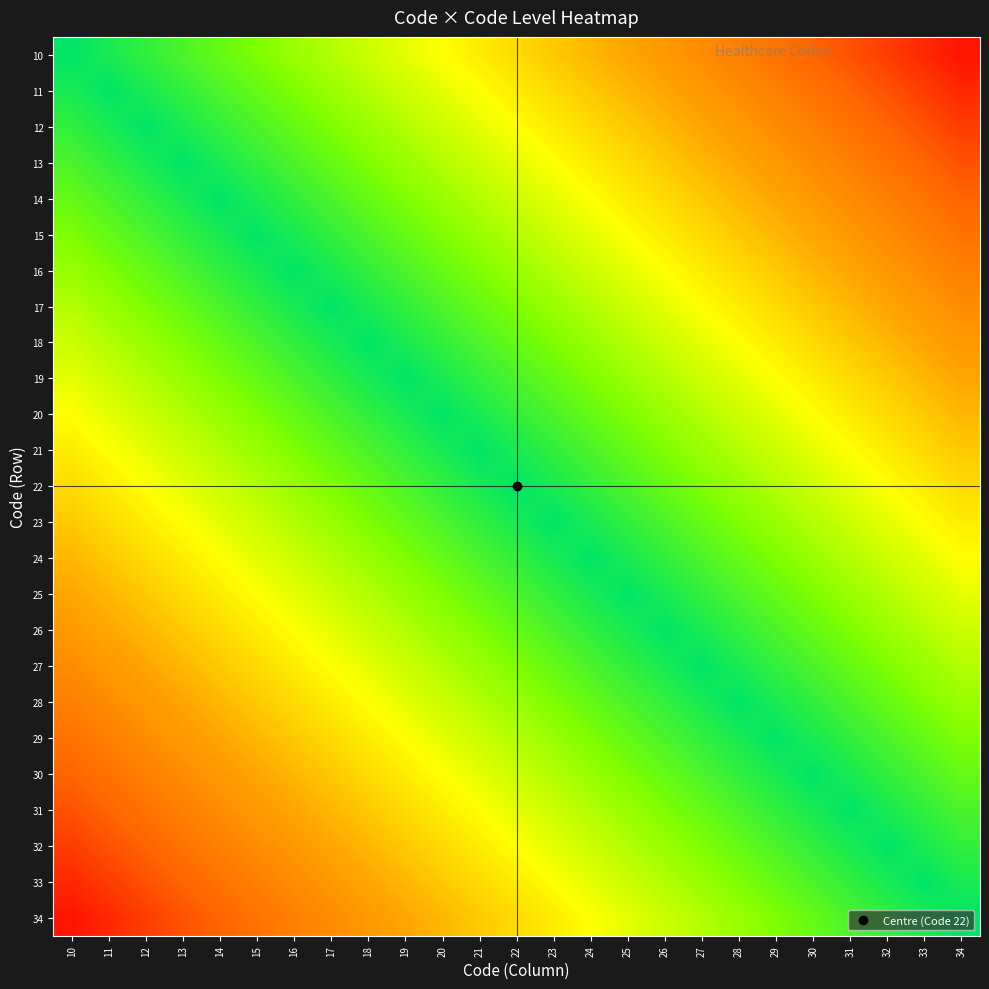

Reading left to right, transcribe all the data shown in this chart.

10: 10=1.0	11=1.0	12=0.9	13=0.9	14=0.8	15=0.8	16=0.8	17=0.7	18=0.7	19=0.6	20=0.6	21=0.6	22=0.5	23=0.5	24=0.4	25=0.4	26=0.4	27=0.3	28=0.3	29=0.2	30=0.2	31=0.2	32=0.1	33=0.1	34=0.0
11: 10=1.0	11=1.0	12=1.0	13=0.9	14=0.9	15=0.8	16=0.8	17=0.8	18=0.7	19=0.7	20=0.6	21=0.6	22=0.6	23=0.5	24=0.5	25=0.4	26=0.4	27=0.4	28=0.3	29=0.3	30=0.2	31=0.2	32=0.2	33=0.1	34=0.1
12: 10=0.9	11=1.0	12=1.0	13=1.0	14=0.9	15=0.9	16=0.8	17=0.8	18=0.8	19=0.7	20=0.7	21=0.6	22=0.6	23=0.6	24=0.5	25=0.5	26=0.4	27=0.4	28=0.4	29=0.3	30=0.3	31=0.2	32=0.2	33=0.2	34=0.1
13: 10=0.9	11=0.9	12=1.0	13=1.0	14=1.0	15=0.9	16=0.9	17=0.8	18=0.8	19=0.8	20=0.7	21=0.7	22=0.6	23=0.6	24=0.6	25=0.5	26=0.5	27=0.4	28=0.4	29=0.4	30=0.3	31=0.3	32=0.2	33=0.2	34=0.2
14: 10=0.8	11=0.9	12=0.9	13=1.0	14=1.0	15=1.0	16=0.9	17=0.9	18=0.8	19=0.8	20=0.8	21=0.7	22=0.7	23=0.6	24=0.6	25=0.6	26=0.5	27=0.5	28=0.4	29=0.4	30=0.4	31=0.3	32=0.3	33=0.2	34=0.2
15: 10=0.8	11=0.8	12=0.9	13=0.9	14=1.0	15=1.0	16=1.0	17=0.9	18=0.9	19=0.8	20=0.8	21=0.8	22=0.7	23=0.7	24=0.6	25=0.6	26=0.6	27=0.5	28=0.5	29=0.4	30=0.4	31=0.4	32=0.3	33=0.3	34=0.2
16: 10=0.8	11=0.8	12=0.8	13=0.9	14=0.9	15=1.0	16=1.0	17=1.0	18=0.9	19=0.9	20=0.8	21=0.8	22=0.8	23=0.7	24=0.7	25=0.6	26=0.6	27=0.6	28=0.5	29=0.5	30=0.4	31=0.4	32=0.4	33=0.3	34=0.3
17: 10=0.7	11=0.8	12=0.8	13=0.8	14=0.9	15=0.9	16=1.0	17=1.0	18=1.0	19=0.9	20=0.9	21=0.8	22=0.8	23=0.8	24=0.7	25=0.7	26=0.6	27=0.6	28=0.6	29=0.5	30=0.5	31=0.4	32=0.4	33=0.4	34=0.3
18: 10=0.7	11=0.7	12=0.8	13=0.8	14=0.8	15=0.9	16=0.9	17=1.0	18=1.0	19=1.0	20=0.9	21=0.9	22=0.8	23=0.8	24=0.8	25=0.7	26=0.7	27=0.6	28=0.6	29=0.6	30=0.5	31=0.5	32=0.4	33=0.4	34=0.4
19: 10=0.6	11=0.7	12=0.7	13=0.8	14=0.8	15=0.8	16=0.9	17=0.9	18=1.0	19=1.0	20=1.0	21=0.9	22=0.9	23=0.8	24=0.8	25=0.8	26=0.7	27=0.7	28=0.6	29=0.6	30=0.6	31=0.5	32=0.5	33=0.4	34=0.4
20: 10=0.6	11=0.6	12=0.7	13=0.7	14=0.8	15=0.8	16=0.8	17=0.9	18=0.9	19=1.0	20=1.0	21=1.0	22=0.9	23=0.9	24=0.8	25=0.8	26=0.8	27=0.7	28=0.7	29=0.6	30=0.6	31=0.6	32=0.5	33=0.5	34=0.4
21: 10=0.6	11=0.6	12=0.6	13=0.7	14=0.7	15=0.8	16=0.8	17=0.8	18=0.9	19=0.9	20=1.0	21=1.0	22=1.0	23=0.9	24=0.9	25=0.8	26=0.8	27=0.8	28=0.7	29=0.7	30=0.6	31=0.6	32=0.6	33=0.5	34=0.5
22: 10=0.5	11=0.6	12=0.6	13=0.6	14=0.7	15=0.7	16=0.8	17=0.8	18=0.8	19=0.9	20=0.9	21=1.0	22=1.0	23=1.0	24=0.9	25=0.9	26=0.8	27=0.8	28=0.8	29=0.7	30=0.7	31=0.6	32=0.6	33=0.6	34=0.5
23: 10=0.5	11=0.5	12=0.6	13=0.6	14=0.6	15=0.7	16=0.7	17=0.8	18=0.8	19=0.8	20=0.9	21=0.9	22=1.0	23=1.0	24=1.0	25=0.9	26=0.9	27=0.8	28=0.8	29=0.8	30=0.7	31=0.7	32=0.6	33=0.6	34=0.6
24: 10=0.4	11=0.5	12=0.5	13=0.6	14=0.6	15=0.6	16=0.7	17=0.7	18=0.8	19=0.8	20=0.8	21=0.9	22=0.9	23=1.0	24=1.0	25=1.0	26=0.9	27=0.9	28=0.8	29=0.8	30=0.8	31=0.7	32=0.7	33=0.6	34=0.6
25: 10=0.4	11=0.4	12=0.5	13=0.5	14=0.6	15=0.6	16=0.6	17=0.7	18=0.7	19=0.8	20=0.8	21=0.8	22=0.9	23=0.9	24=1.0	25=1.0	26=1.0	27=0.9	28=0.9	29=0.8	30=0.8	31=0.8	32=0.7	33=0.7	34=0.6
26: 10=0.4	11=0.4	12=0.4	13=0.5	14=0.5	15=0.6	16=0.6	17=0.6	18=0.7	19=0.7	20=0.8	21=0.8	22=0.8	23=0.9	24=0.9	25=1.0	26=1.0	27=1.0	28=0.9	29=0.9	30=0.8	31=0.8	32=0.8	33=0.7	34=0.7
27: 10=0.3	11=0.4	12=0.4	13=0.4	14=0.5	15=0.5	16=0.6	17=0.6	18=0.6	19=0.7	20=0.7	21=0.8	22=0.8	23=0.8	24=0.9	25=0.9	26=1.0	27=1.0	28=1.0	29=0.9	30=0.9	31=0.8	32=0.8	33=0.8	34=0.7
28: 10=0.3	11=0.3	12=0.4	13=0.4	14=0.4	15=0.5	16=0.5	17=0.6	18=0.6	19=0.6	20=0.7	21=0.7	22=0.8	23=0.8	24=0.8	25=0.9	26=0.9	27=1.0	28=1.0	29=1.0	30=0.9	31=0.9	32=0.8	33=0.8	34=0.8
29: 10=0.2	11=0.3	12=0.3	13=0.4	14=0.4	15=0.4	16=0.5	17=0.5	18=0.6	19=0.6	20=0.6	21=0.7	22=0.7	23=0.8	24=0.8	25=0.8	26=0.9	27=0.9	28=1.0	29=1.0	30=1.0	31=0.9	32=0.9	33=0.8	34=0.8
30: 10=0.2	11=0.2	12=0.3	13=0.3	14=0.4	15=0.4	16=0.4	17=0.5	18=0.5	19=0.6	20=0.6	21=0.6	22=0.7	23=0.7	24=0.8	25=0.8	26=0.8	27=0.9	28=0.9	29=1.0	30=1.0	31=1.0	32=0.9	33=0.9	34=0.8
31: 10=0.2	11=0.2	12=0.2	13=0.3	14=0.3	15=0.4	16=0.4	17=0.4	18=0.5	19=0.5	20=0.6	21=0.6	22=0.6	23=0.7	24=0.7	25=0.8	26=0.8	27=0.8	28=0.9	29=0.9	30=1.0	31=1.0	32=1.0	33=0.9	34=0.9
32: 10=0.1	11=0.2	12=0.2	13=0.2	14=0.3	15=0.3	16=0.4	17=0.4	18=0.4	19=0.5	20=0.5	21=0.6	22=0.6	23=0.6	24=0.7	25=0.7	26=0.8	27=0.8	28=0.8	29=0.9	30=0.9	31=1.0	32=1.0	33=1.0	34=0.9
33: 10=0.1	11=0.1	12=0.2	13=0.2	14=0.2	15=0.3	16=0.3	17=0.4	18=0.4	19=0.4	20=0.5	21=0.5	22=0.6	23=0.6	24=0.6	25=0.7	26=0.7	27=0.8	28=0.8	29=0.8	30=0.9	31=0.9	32=1.0	33=1.0	34=1.0
34: 10=0.0	11=0.1	12=0.1	13=0.2	14=0.2	15=0.2	16=0.3	17=0.3	18=0.4	19=0.4	20=0.4	21=0.5	22=0.5	23=0.6	24=0.6	25=0.6	26=0.7	27=0.7	28=0.8	29=0.8	30=0.8	31=0.9	32=0.9	33=1.0	34=1.0